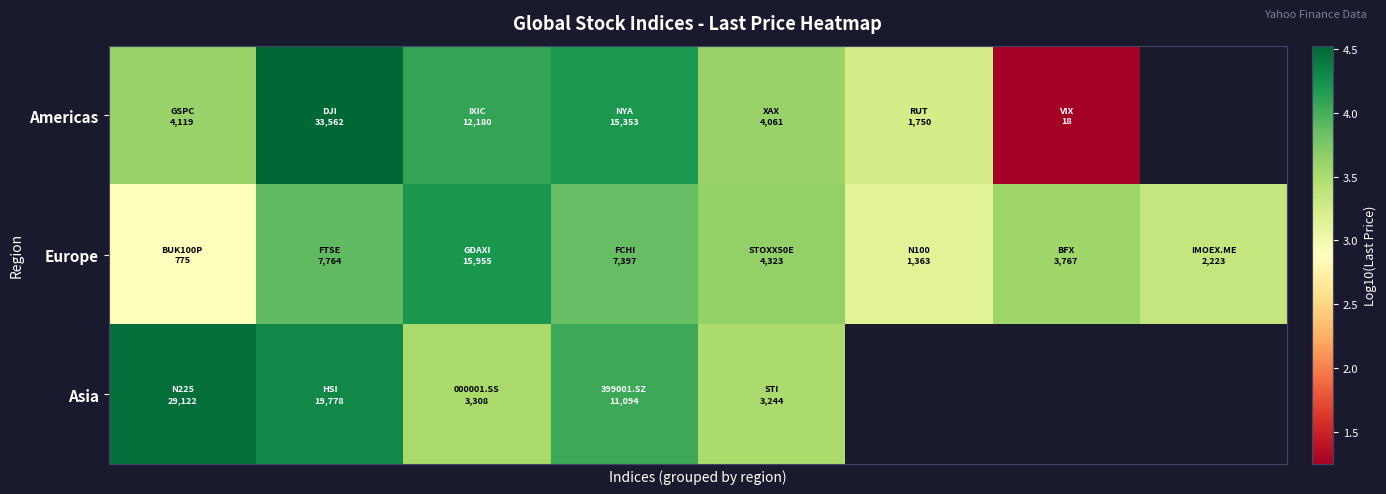

How many data points in Americas are less than 4?

4